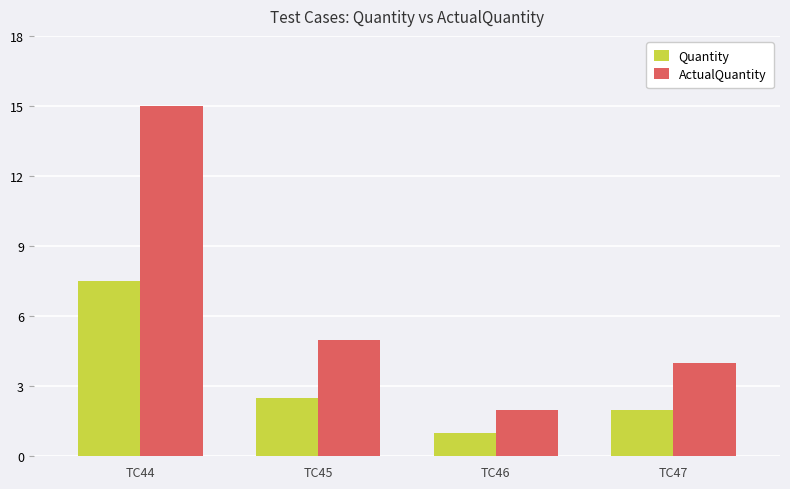

Rank the series by their maximum value, from highest to lowest.

ActualQuantity, Quantity